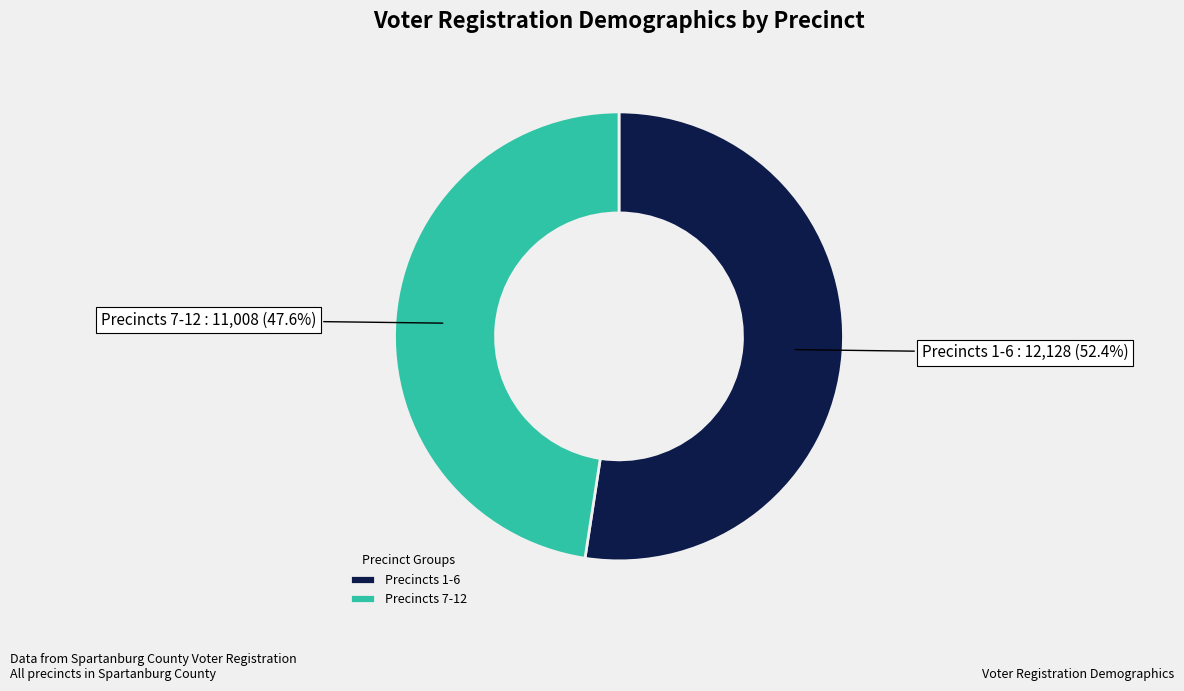

Which slice is the largest?

Precincts 1-6